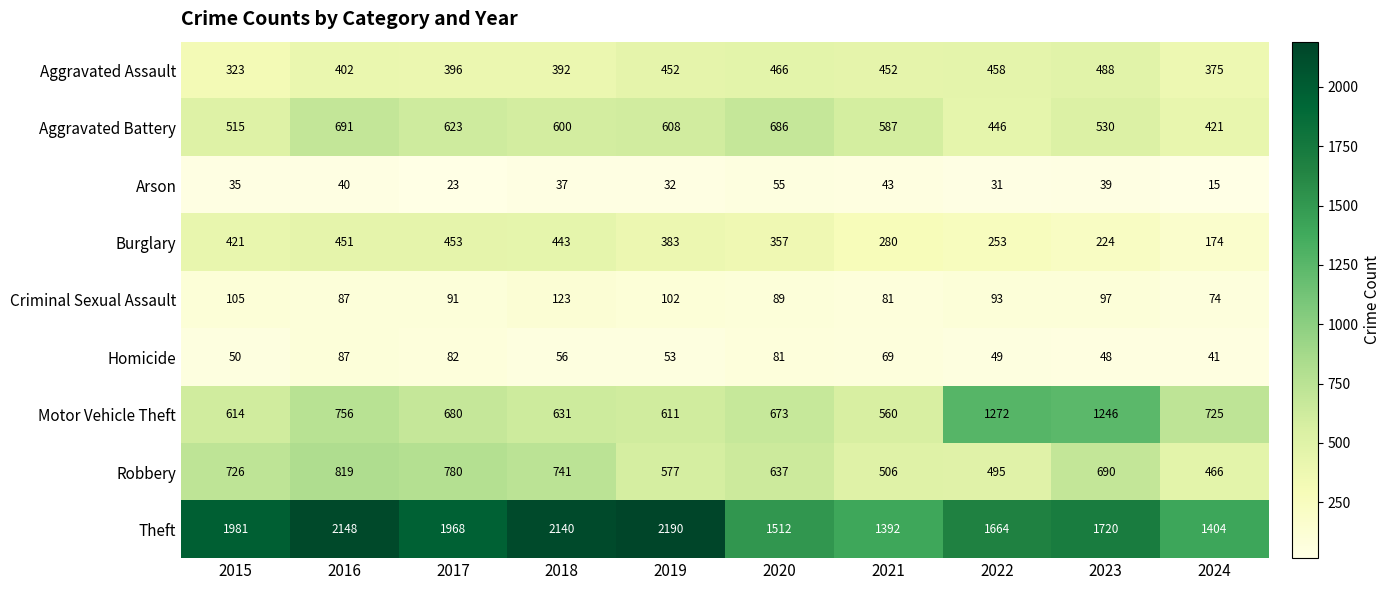

Which series has the widest spread of values?

Theft